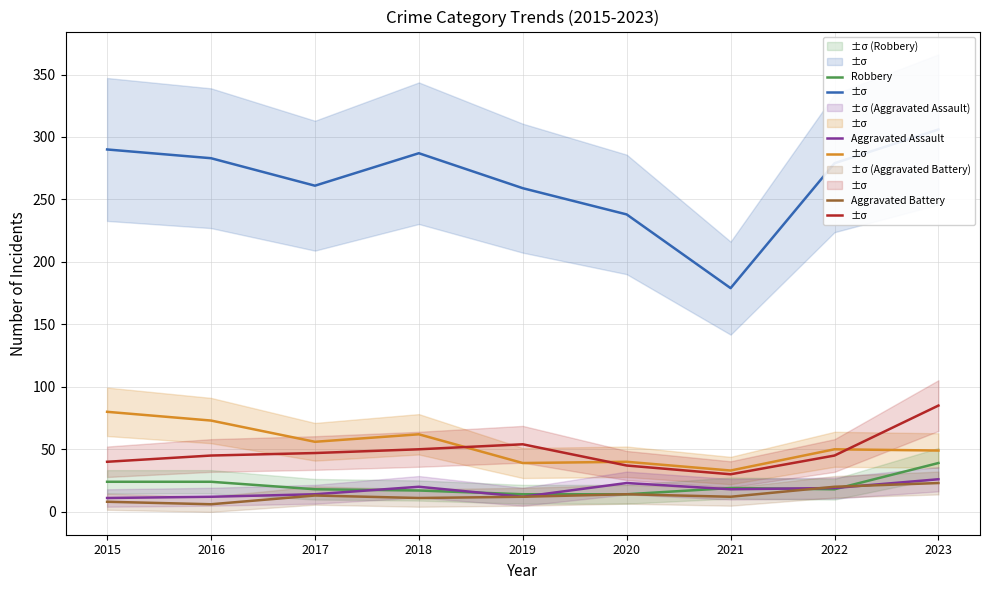

Count the number of data series in this chart.

6